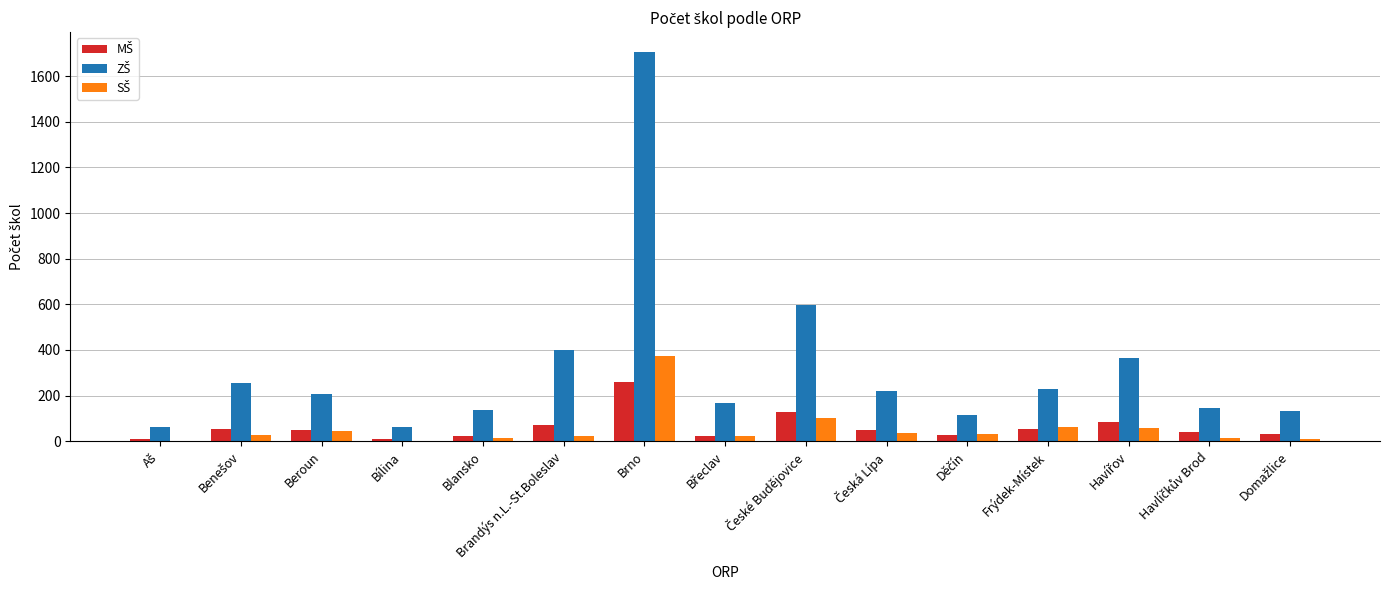

At which category is the sum across all series the highest?

Brno